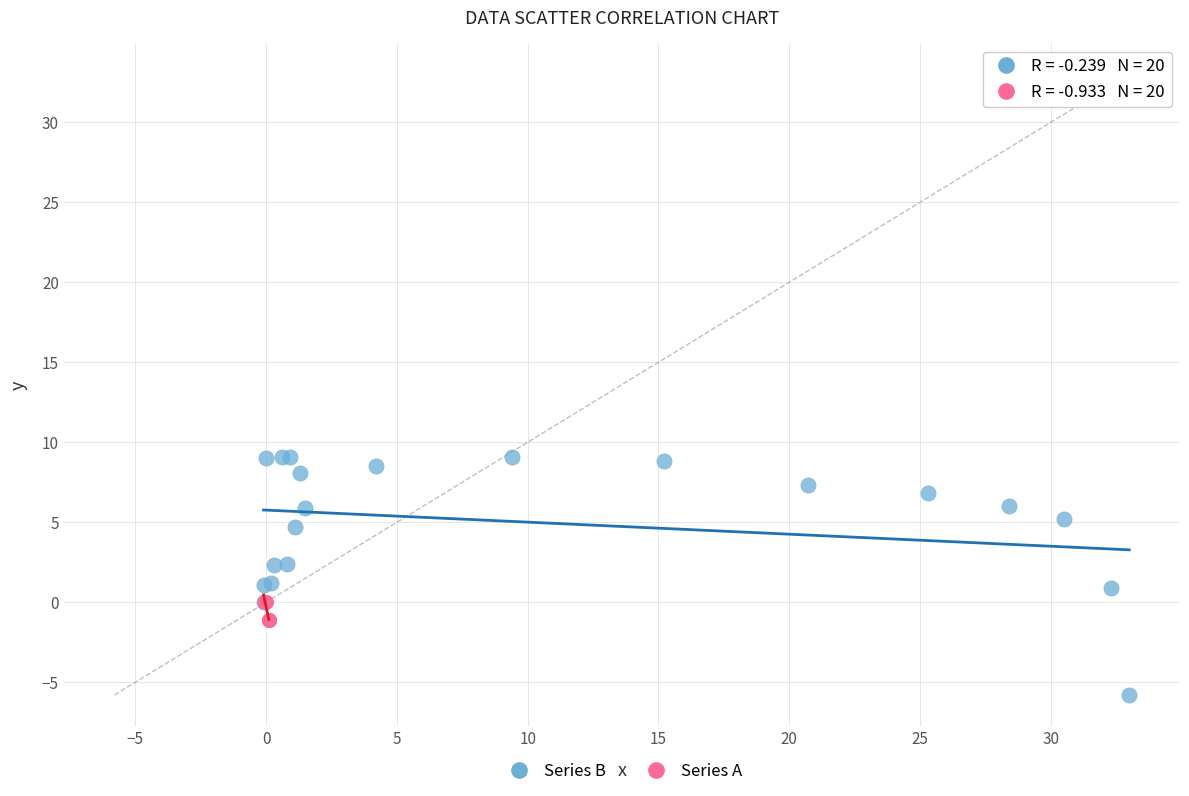

Which series reaches the maximum Y coordinate?

Series B